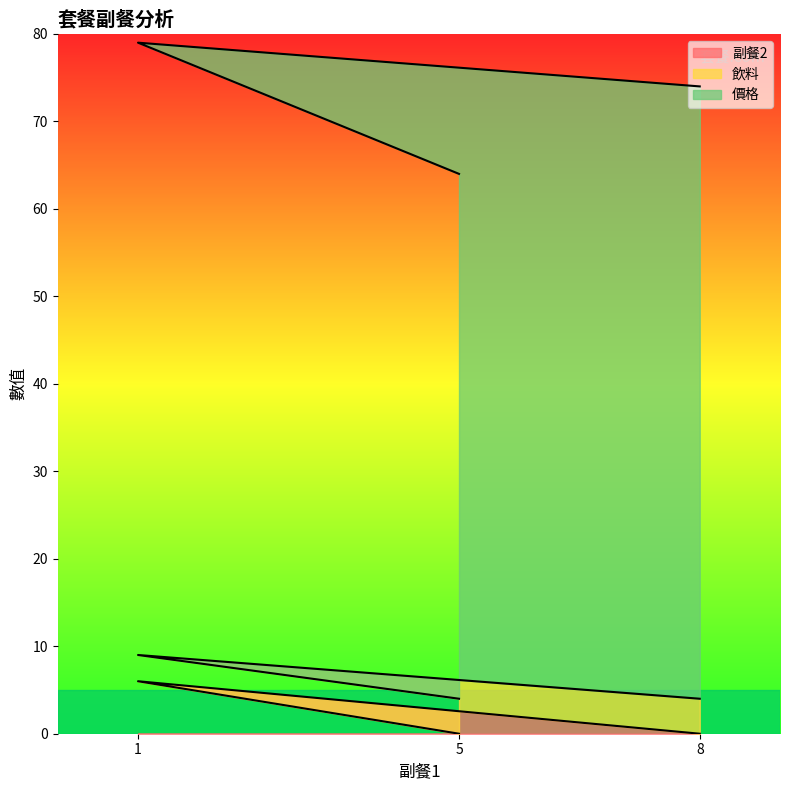

At which category is the sum across all series the highest?

1